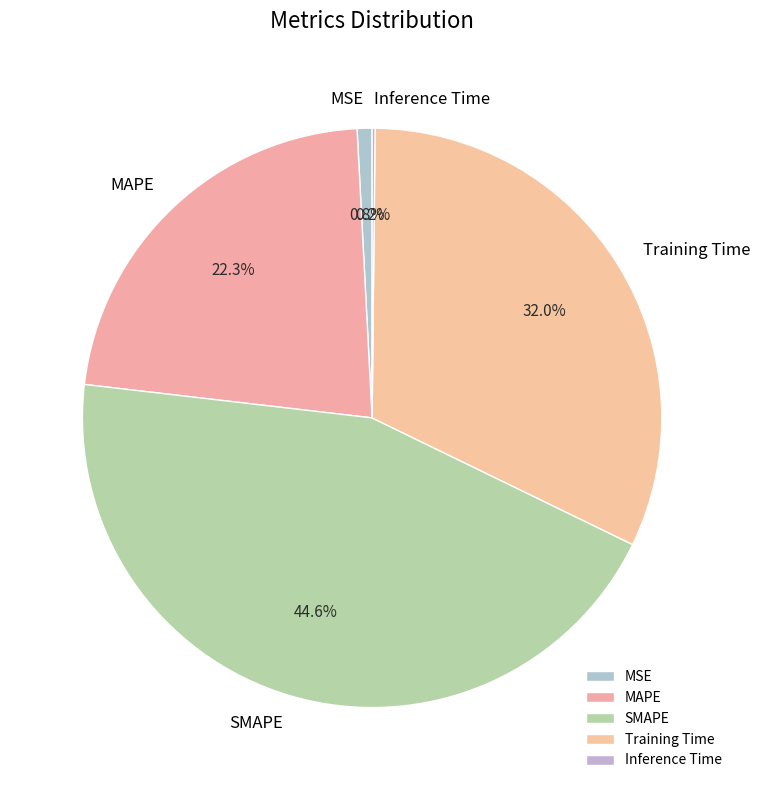

What percentage is the MSE slice, to the nearest percent?

1%